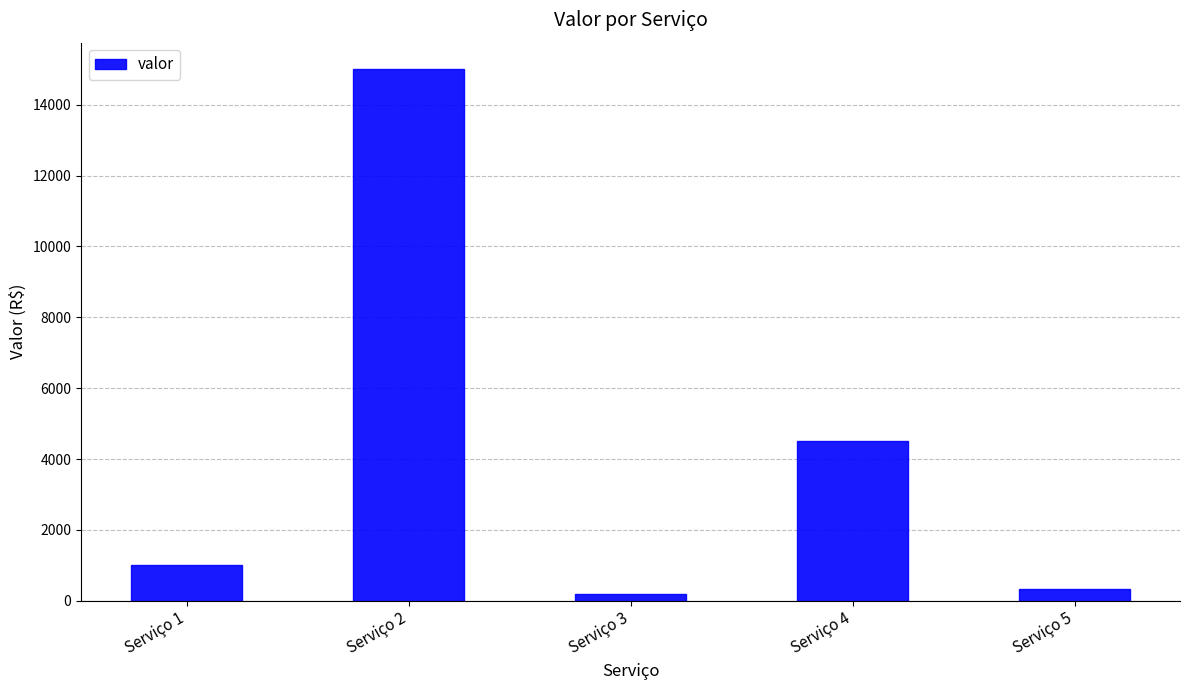

The value at Serviço 1 is 457. True or false?

False